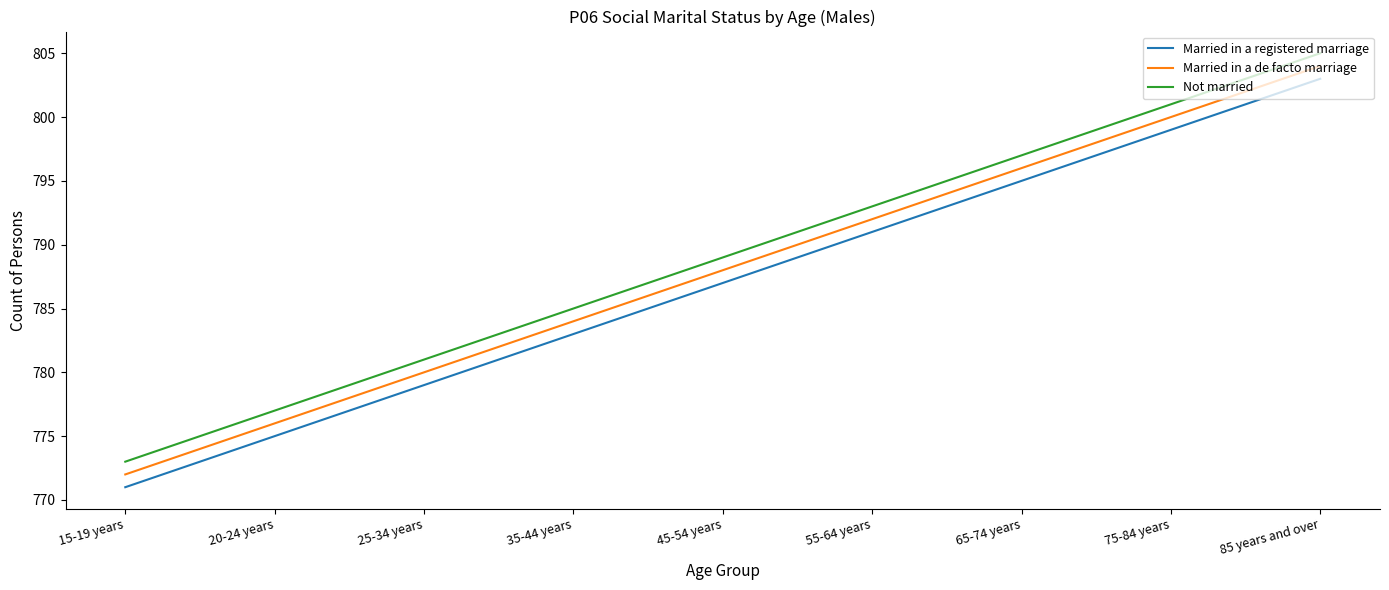

Count the number of categories in the chart.

9